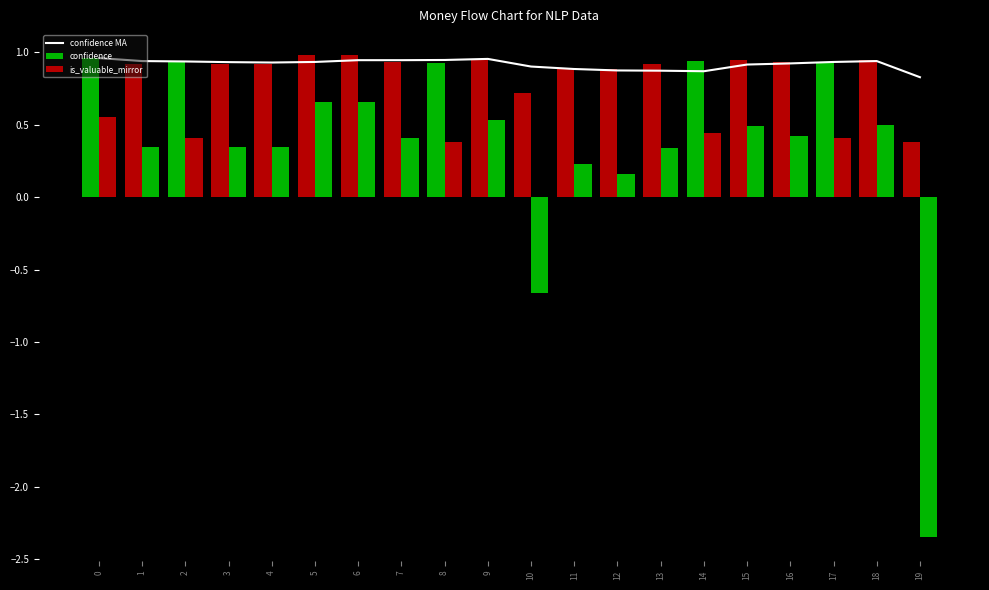

How many data points does each series have?

20